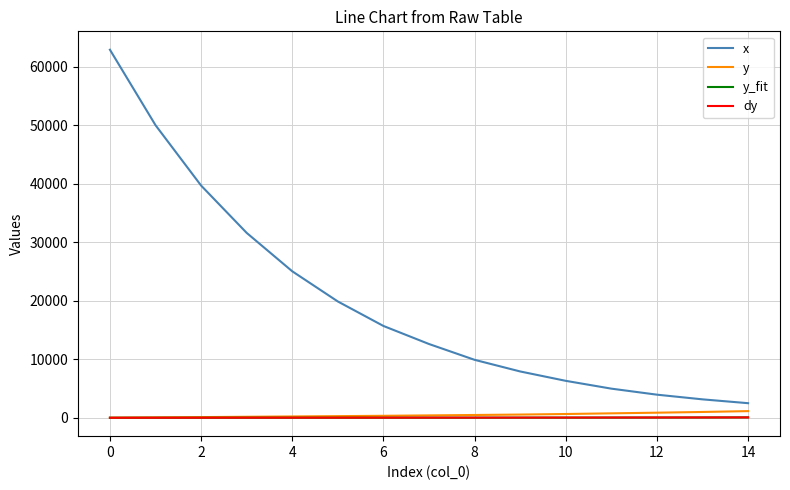

True or false: y_fit and x intersect in this chart.

False